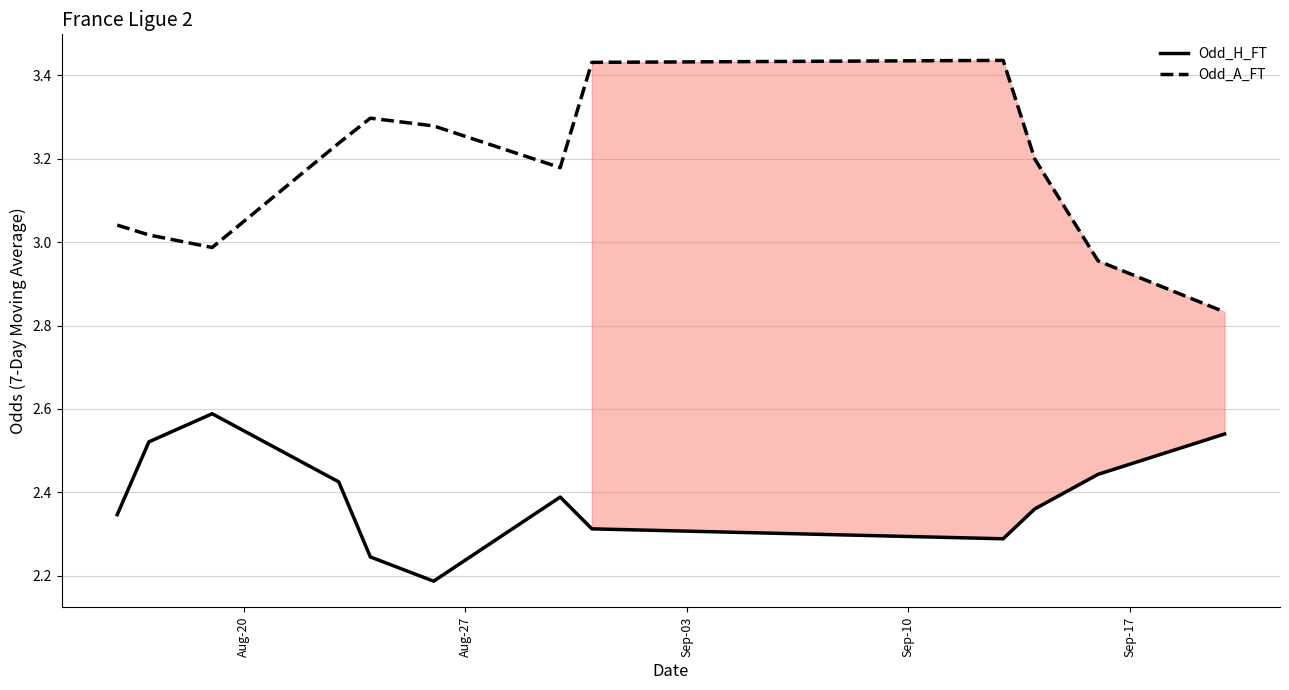

True or false: Odd_A_FT has more than 2 interior local peaks.

False